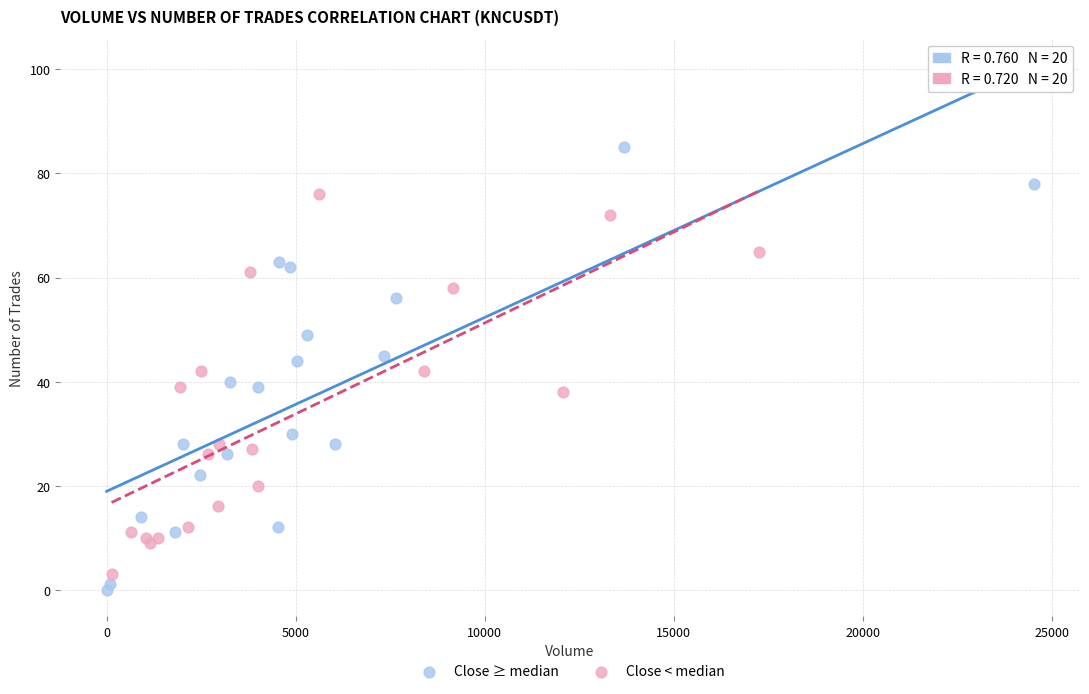

Which series has the largest Y range (max minus min)?

Close ≥ median